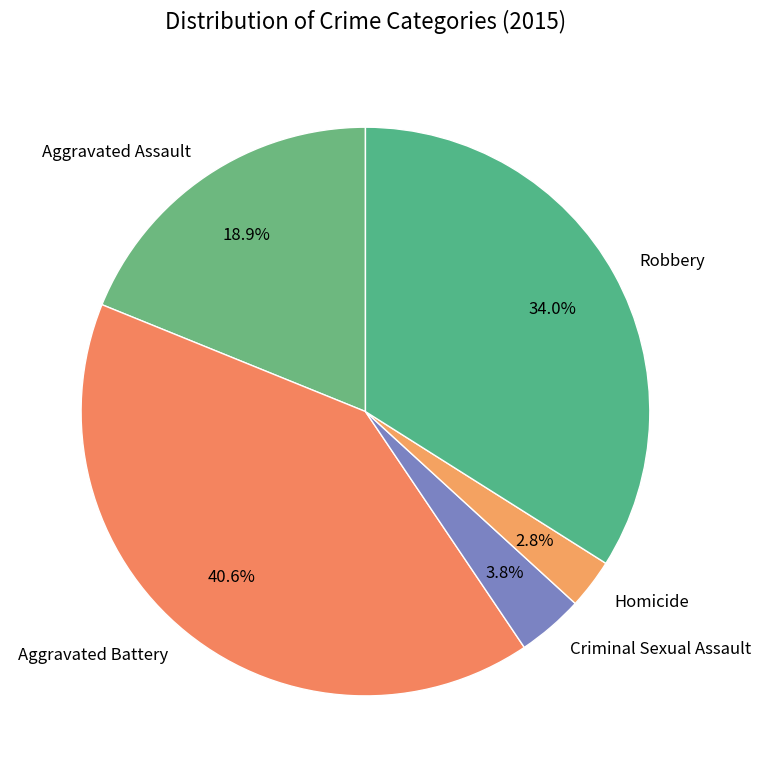

Is the sum of Homicide and Robbery greater than half?

No